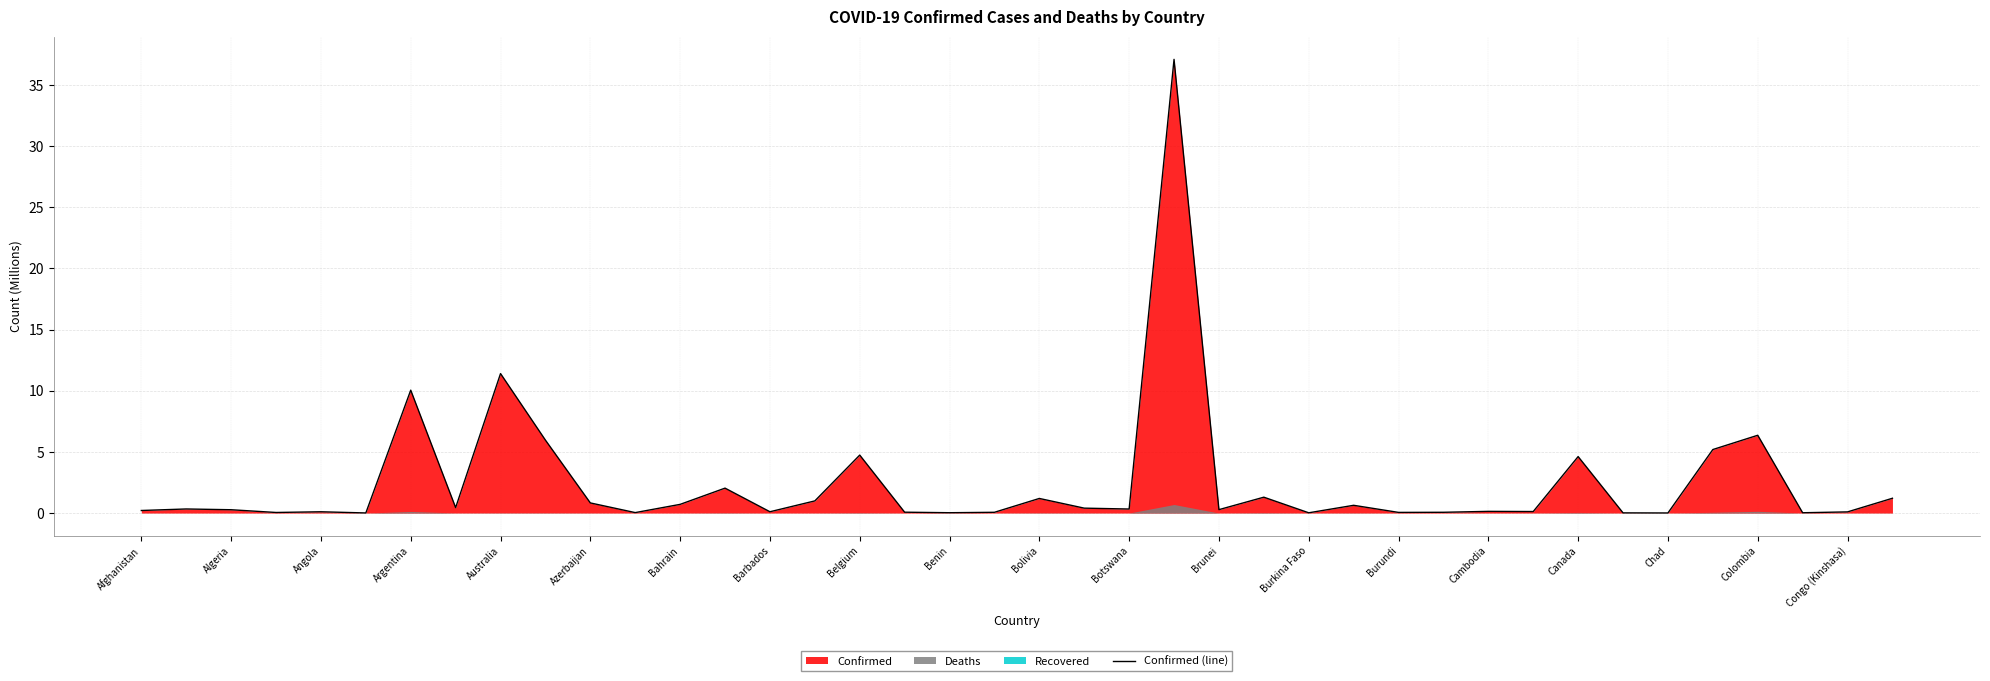

At which label is Confirmed (line) closest to 18?

Australia